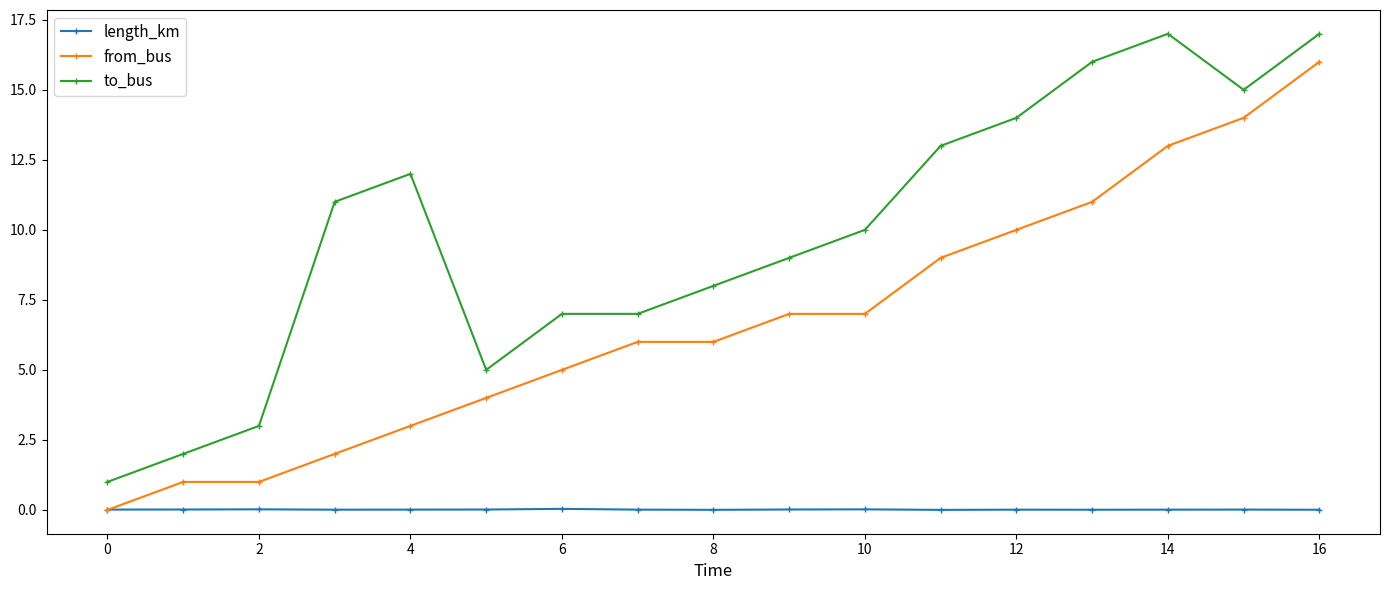

How many lines are shown in the chart?

3